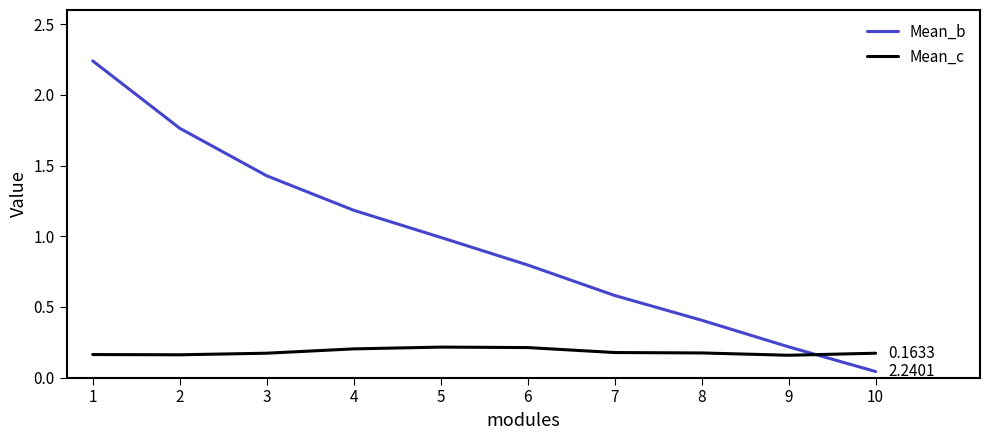

Is the value of Mean_b at 3 greater than the value of Mean_c at 9?

Yes